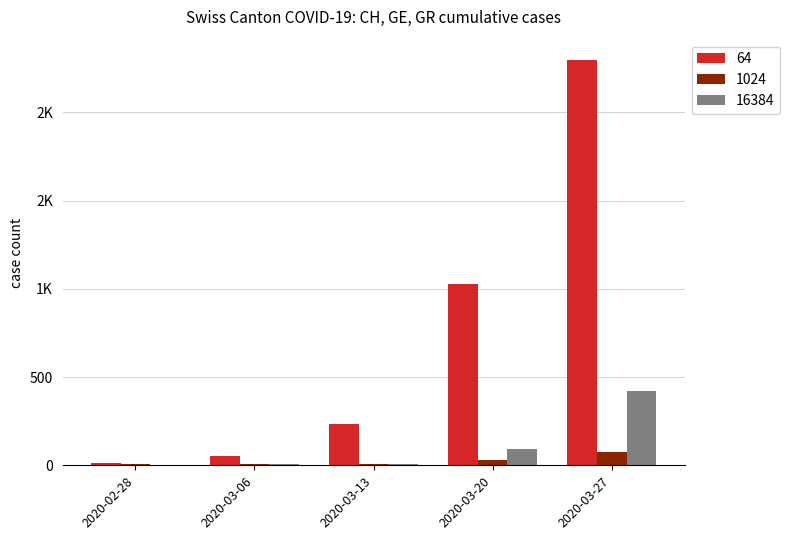

Are the bars horizontal?

No